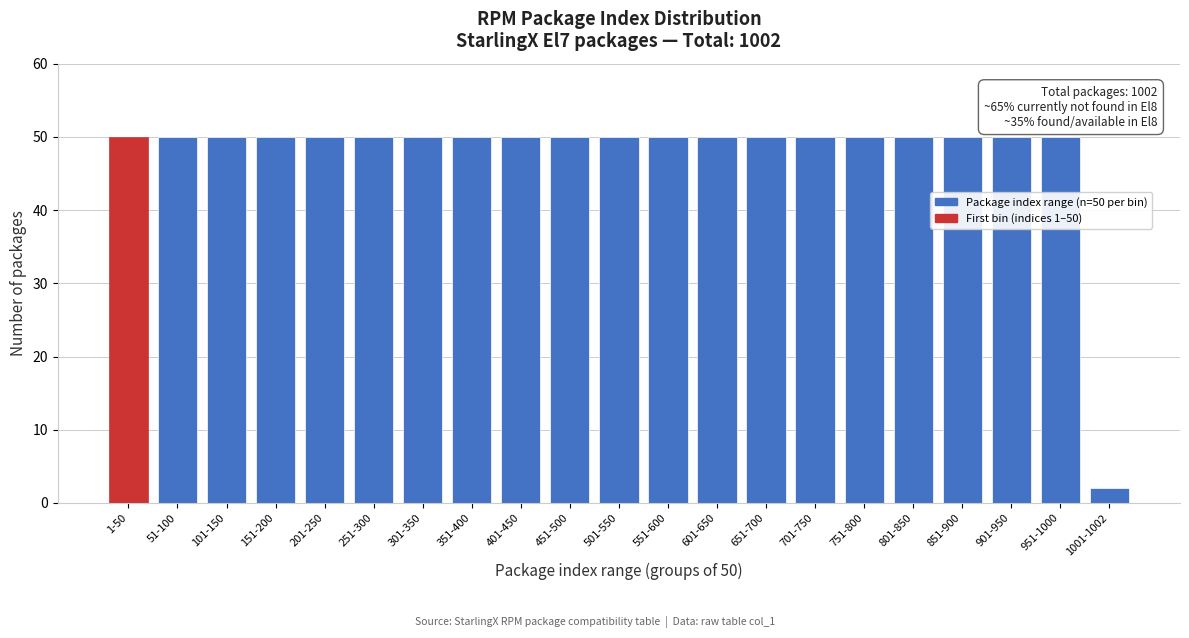

Reading right to left, list all the values displayed in this chart.

1001-1002=2	951-1000=50	901-950=50	851-900=50	801-850=50	751-800=50	701-750=50	651-700=50	601-650=50	551-600=50	501-550=50	451-500=50	401-450=50	351-400=50	301-350=50	251-300=50	201-250=50	151-200=50	101-150=50	51-100=50	1-50=50